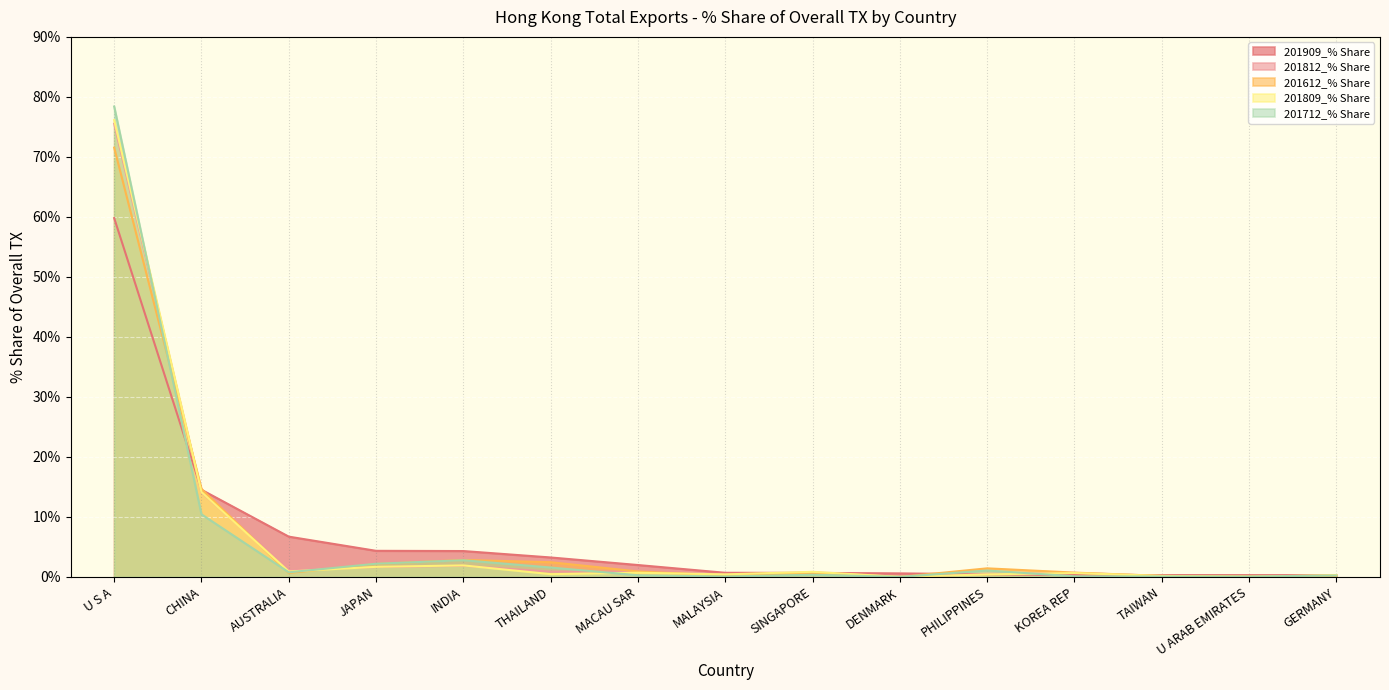

Where is the first local maximum for 201712_% Share?

INDIA